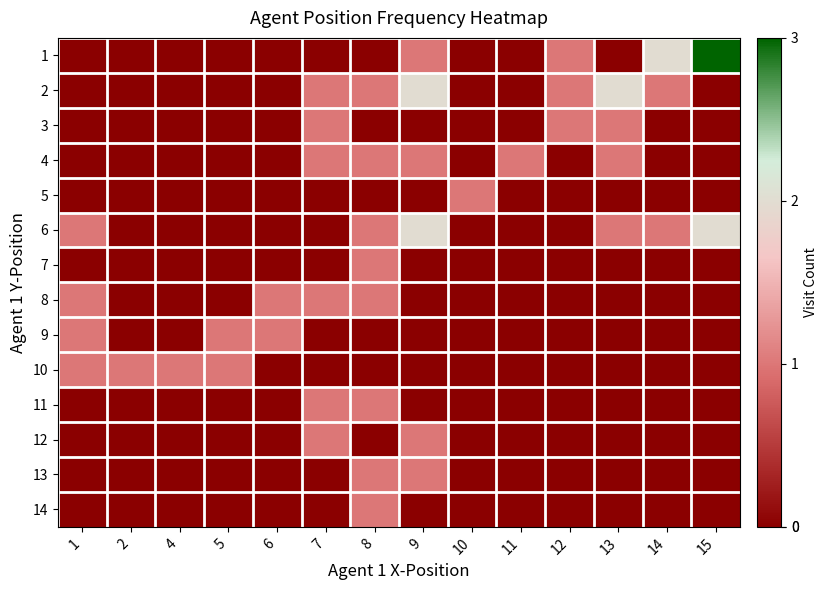

Reading right to left, what are all the values shown in this chart?

1: 15=3	14=2	13=0	12=1	11=0	10=0	9=1	8=0	7=0	6=0	5=0	4=0	2=0	1=0
2: 15=0	14=1	13=2	12=1	11=0	10=0	9=2	8=1	7=1	6=0	5=0	4=0	2=0	1=0
3: 15=0	14=0	13=1	12=1	11=0	10=0	9=0	8=0	7=1	6=0	5=0	4=0	2=0	1=0
4: 15=0	14=0	13=1	12=0	11=1	10=0	9=1	8=1	7=1	6=0	5=0	4=0	2=0	1=0
5: 15=0	14=0	13=0	12=0	11=0	10=1	9=0	8=0	7=0	6=0	5=0	4=0	2=0	1=0
6: 15=2	14=1	13=1	12=0	11=0	10=0	9=2	8=1	7=0	6=0	5=0	4=0	2=0	1=1
7: 15=0	14=0	13=0	12=0	11=0	10=0	9=0	8=1	7=0	6=0	5=0	4=0	2=0	1=0
8: 15=0	14=0	13=0	12=0	11=0	10=0	9=0	8=1	7=1	6=1	5=0	4=0	2=0	1=1
9: 15=0	14=0	13=0	12=0	11=0	10=0	9=0	8=0	7=0	6=1	5=1	4=0	2=0	1=1
10: 15=0	14=0	13=0	12=0	11=0	10=0	9=0	8=0	7=0	6=0	5=1	4=1	2=1	1=1
11: 15=0	14=0	13=0	12=0	11=0	10=0	9=0	8=1	7=1	6=0	5=0	4=0	2=0	1=0
12: 15=0	14=0	13=0	12=0	11=0	10=0	9=1	8=0	7=1	6=0	5=0	4=0	2=0	1=0
13: 15=0	14=0	13=0	12=0	11=0	10=0	9=1	8=1	7=0	6=0	5=0	4=0	2=0	1=0
14: 15=0	14=0	13=0	12=0	11=0	10=0	9=0	8=1	7=0	6=0	5=0	4=0	2=0	1=0